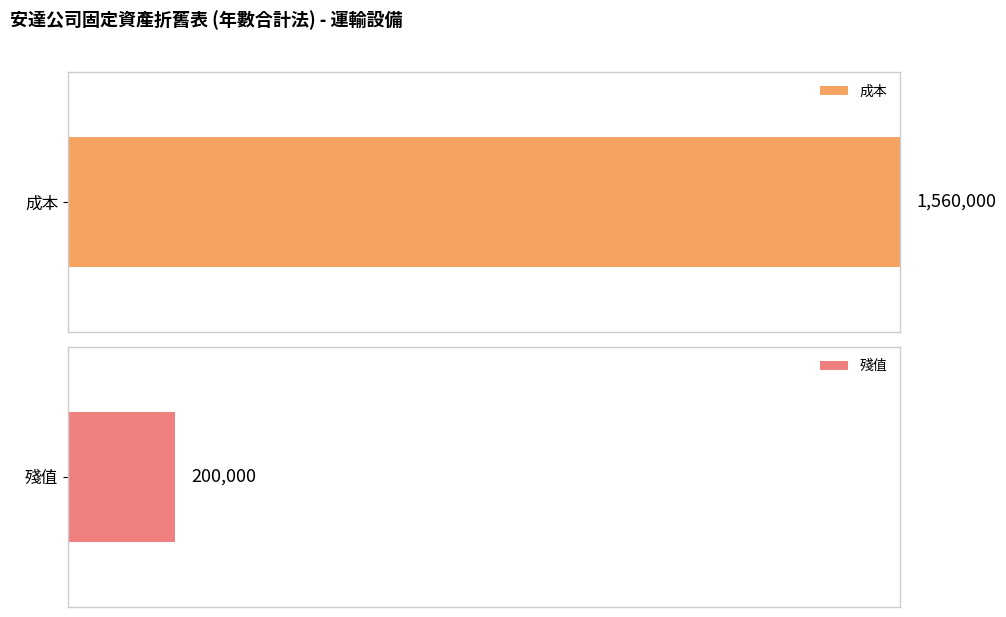

Which series has the widest spread of values?

成本